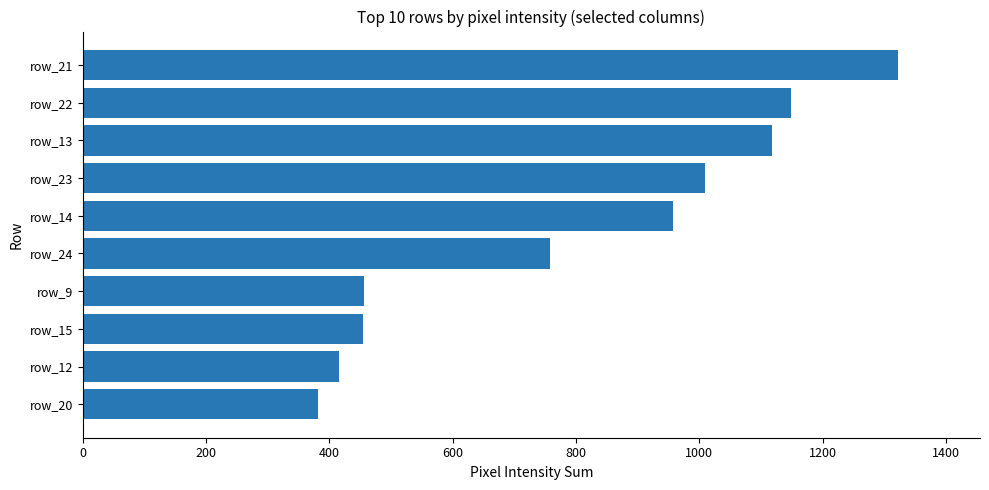

Does the chart contain any negative values?

No